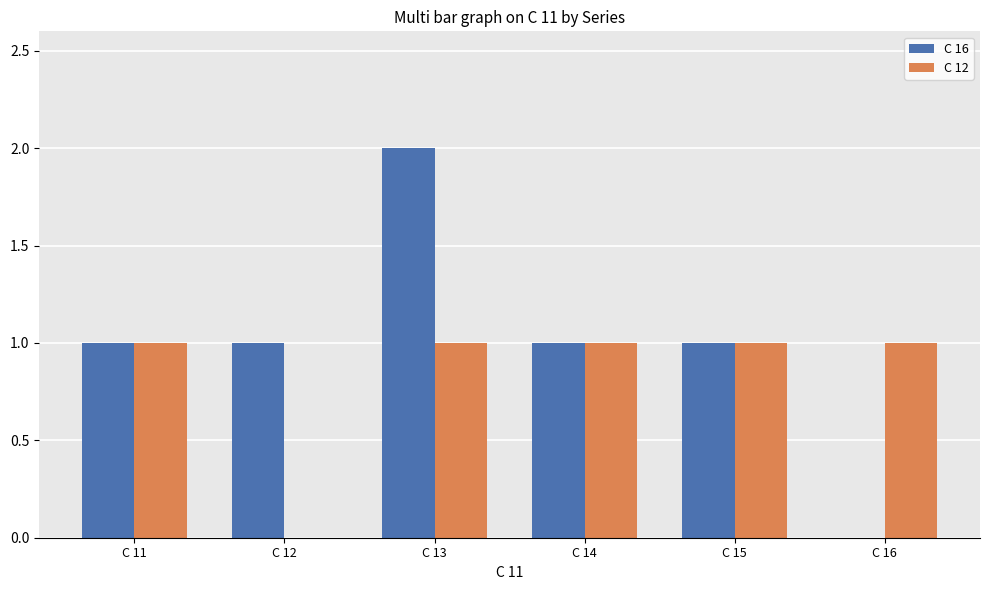

What is the total value across all series at C 12?

1